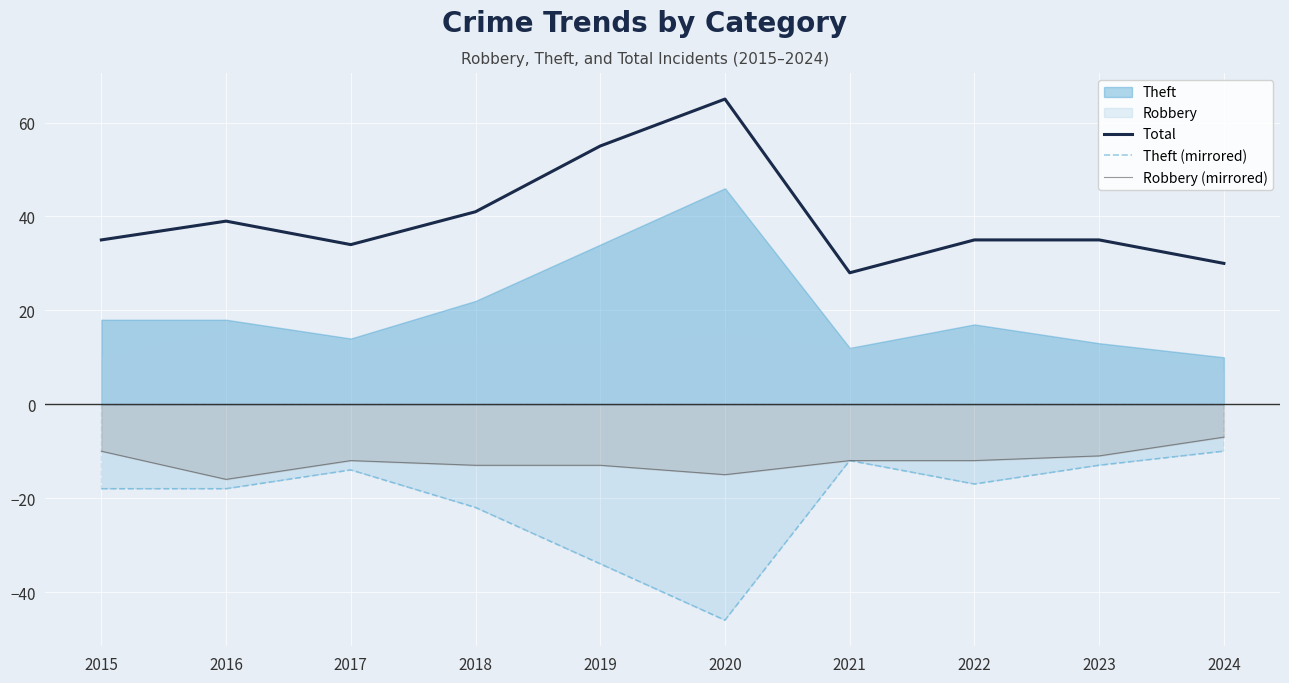

What is the minimum value for Theft (mirrored)?

-46